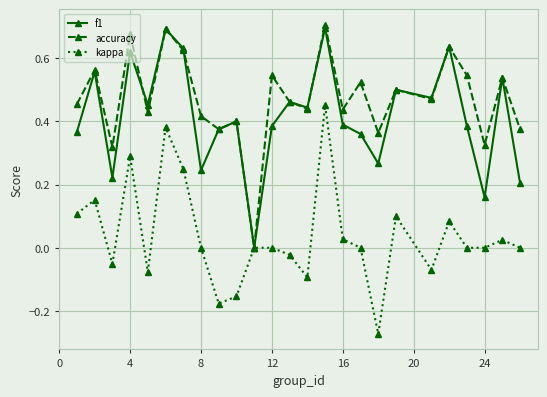

In accuracy, how many points are higher than both neighbors (excluding endpoints)?

10